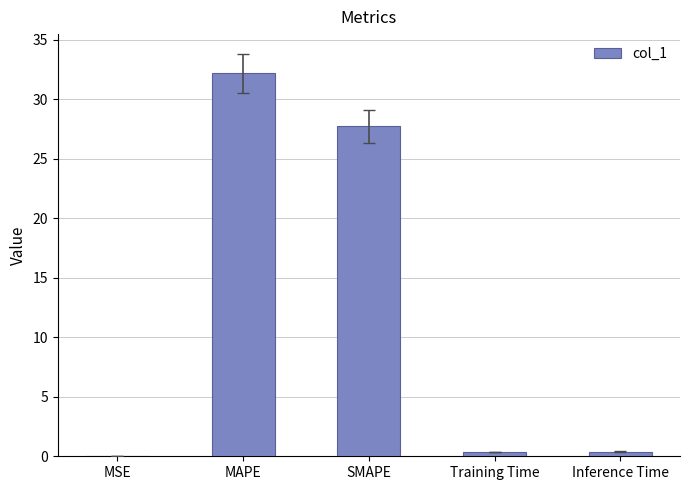

The chart shows a value of 19.9 at MAPE. True or false?

False